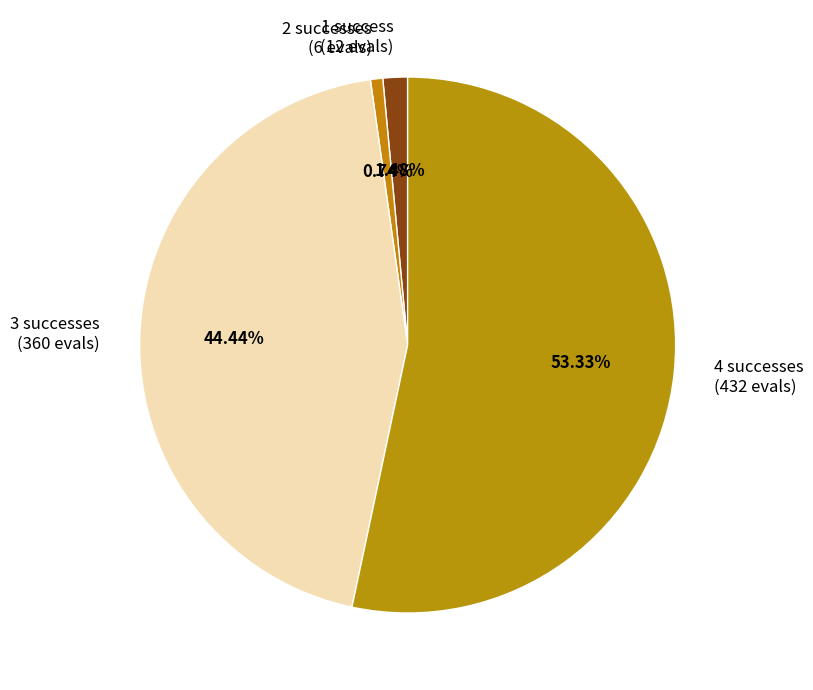

Is there a majority slice in this chart?

Yes